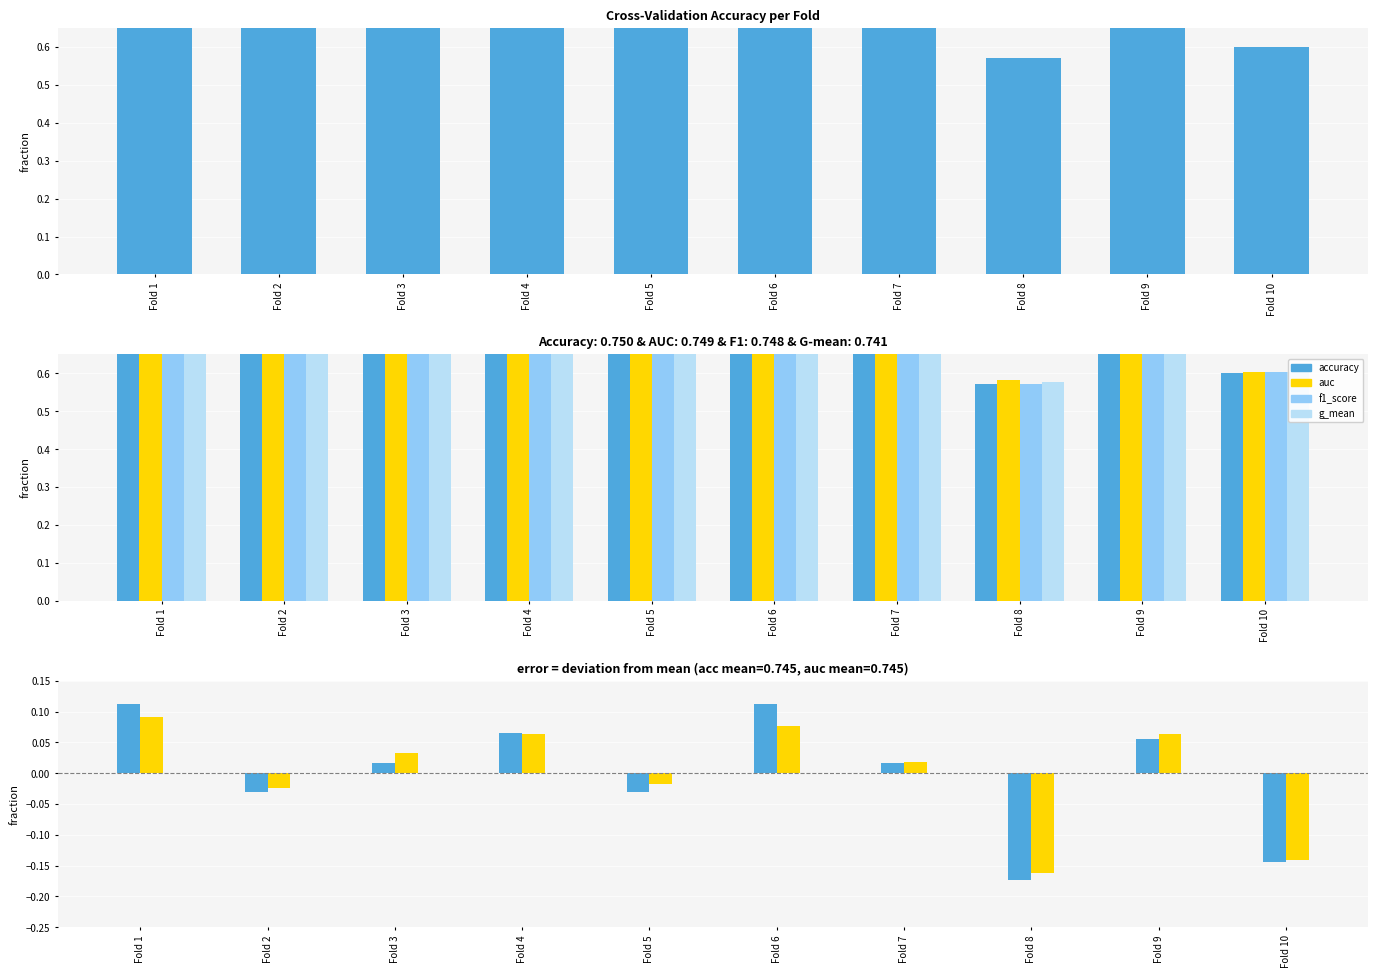

How many data points in accuracy are less than 0?

4